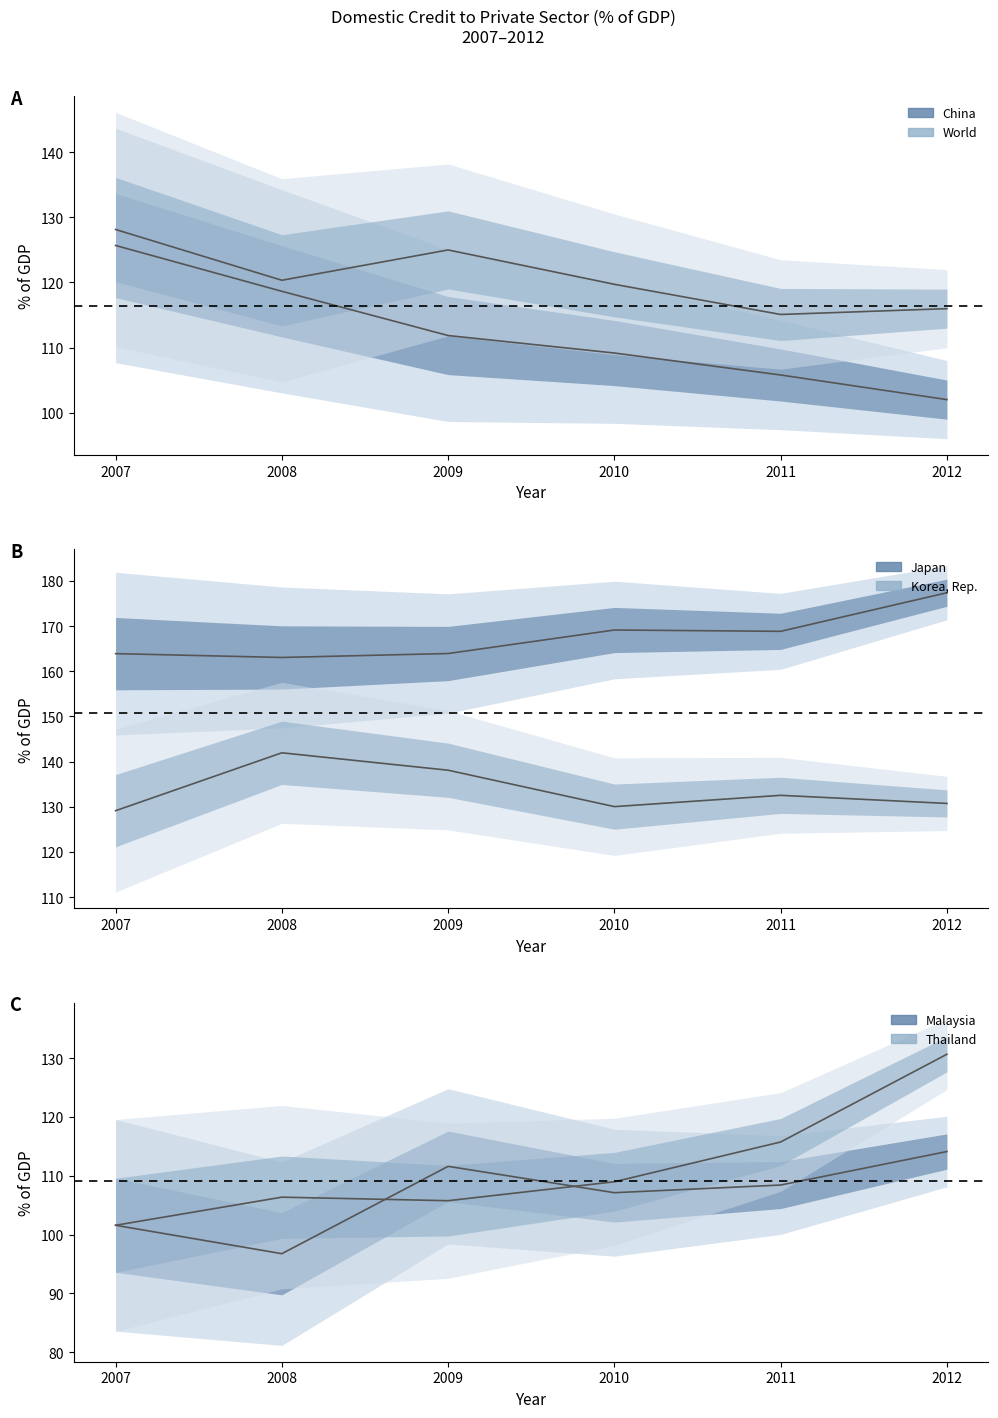

What is the maximum value for 2007?

163.9